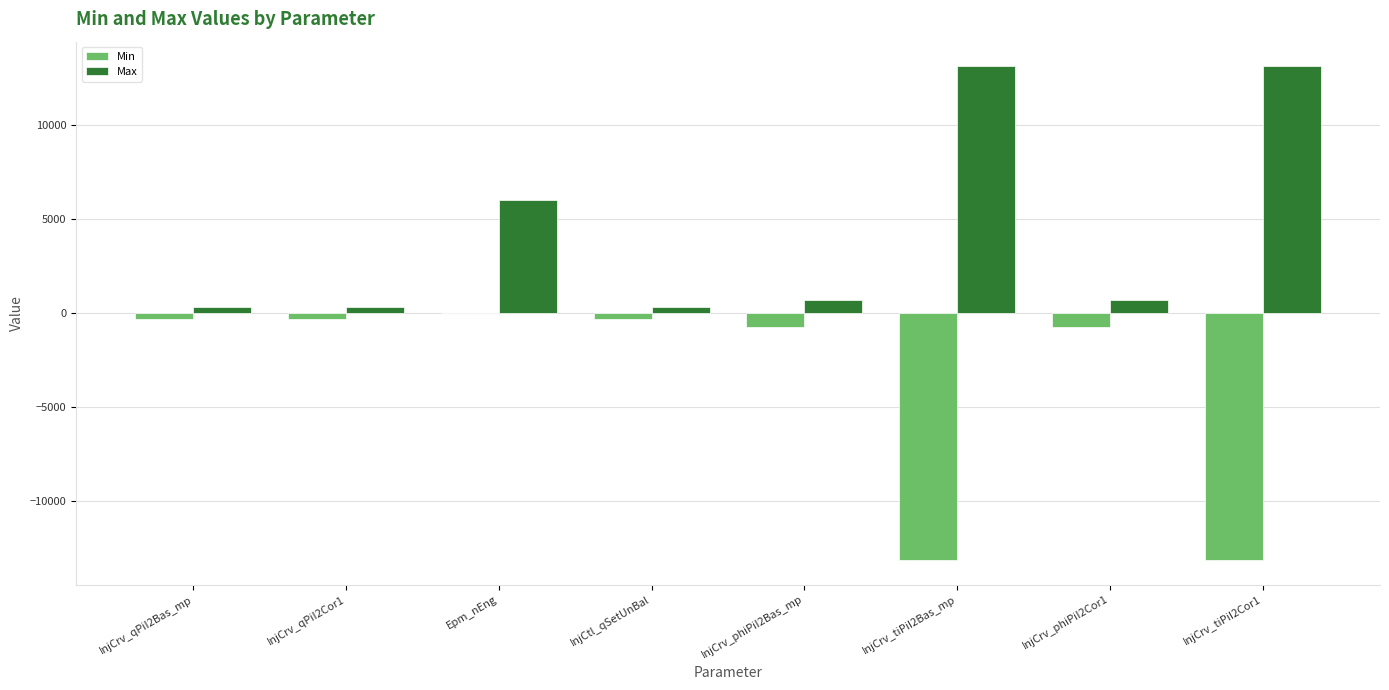

Reading left to right, transcribe all the data shown in this chart.

Min: InjCrv_qPiI2Bas_mp=-319	InjCrv_qPiI2Cor1=-319	Epm_nEng=0	InjCtl_qSetUnBal=-319	InjCrv_phiPiI2Bas_mp=-719	InjCrv_tiPiI2Bas_mp=-13107	InjCrv_phiPiI2Cor1=-719	InjCrv_tiPiI2Cor1=-13107
Max: InjCrv_qPiI2Bas_mp=319	InjCrv_qPiI2Cor1=319	Epm_nEng=6000	InjCtl_qSetUnBal=319	InjCrv_phiPiI2Bas_mp=719	InjCrv_tiPiI2Bas_mp=13106	InjCrv_phiPiI2Cor1=719	InjCrv_tiPiI2Cor1=13106